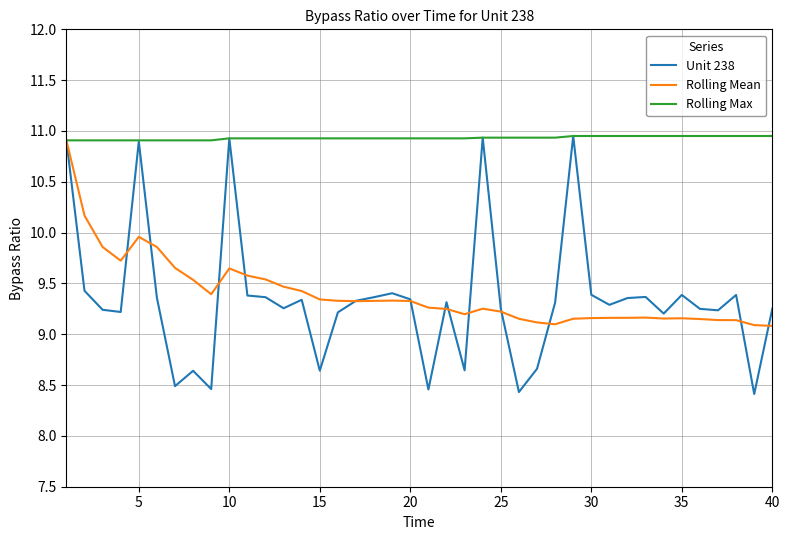

Count the Rolling Max values in the range 10 to 11.

40